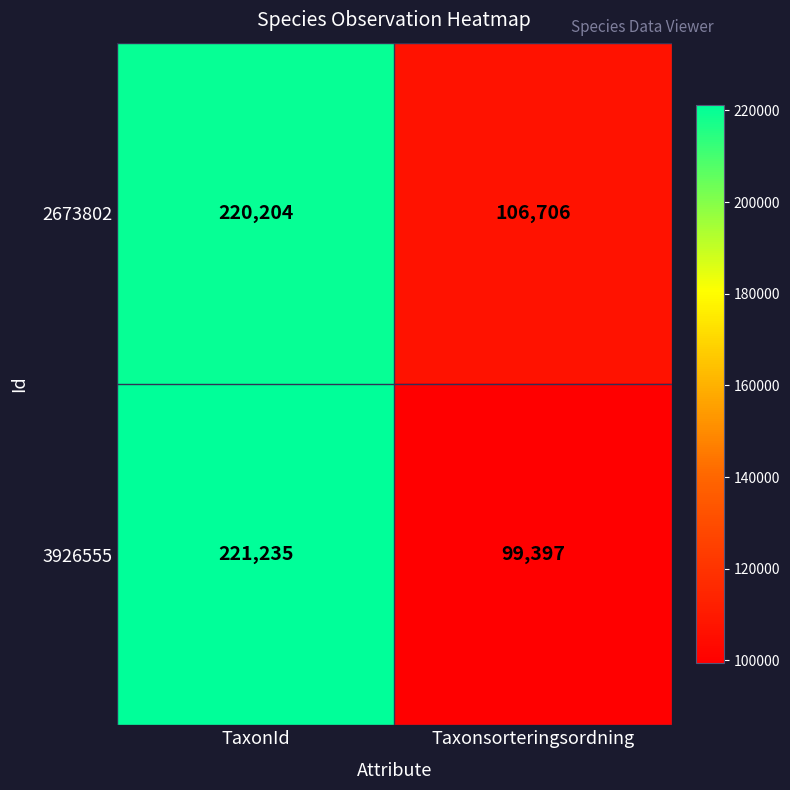

What is the approximate value of 2673802 at TaxonId, to the nearest 10?

220200